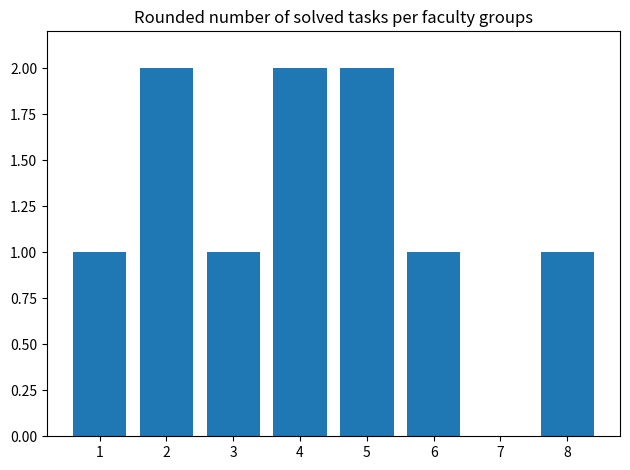

What is the sum of all values?

10